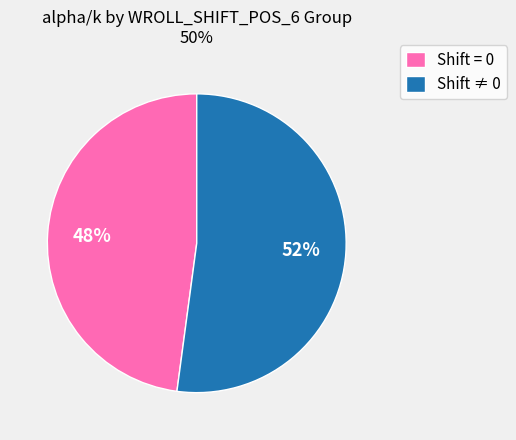

What is the largest slice in the pie chart?

Shift ≠ 0